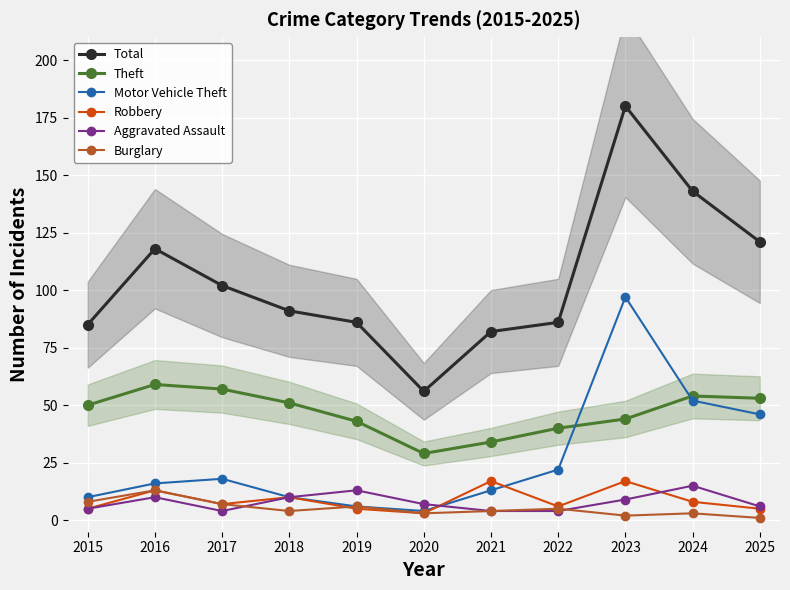

What is the value of the Burglary point at the 4th from the left?

4